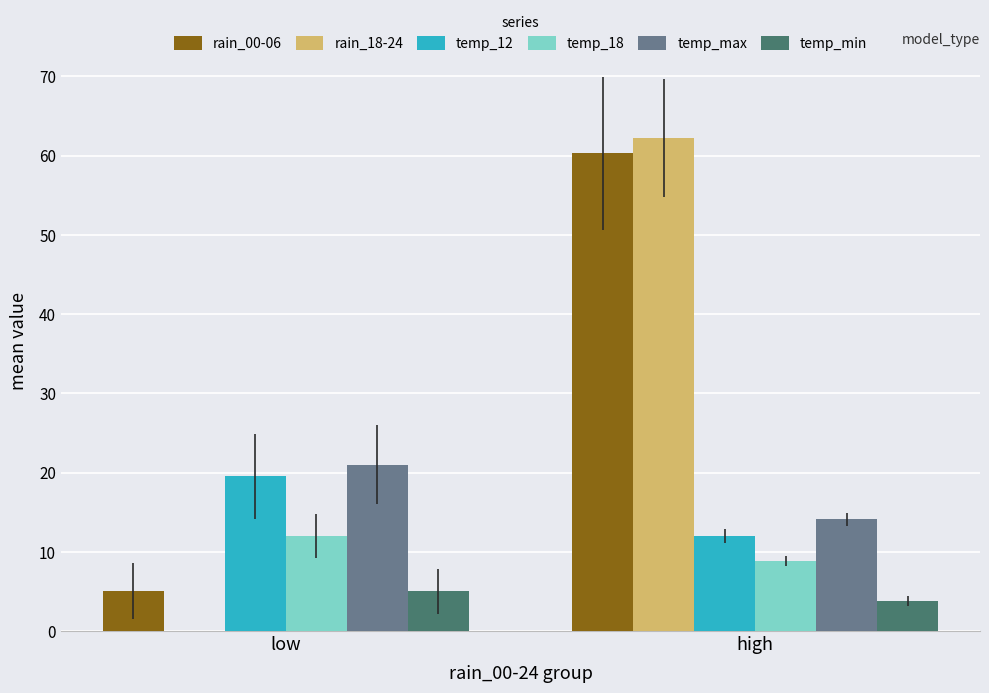

What is the average value of the temp_18 series?

10.4